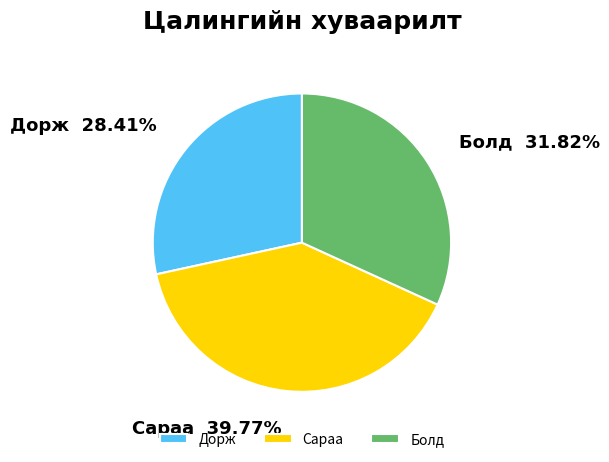

Count the number of slices in the pie.

3